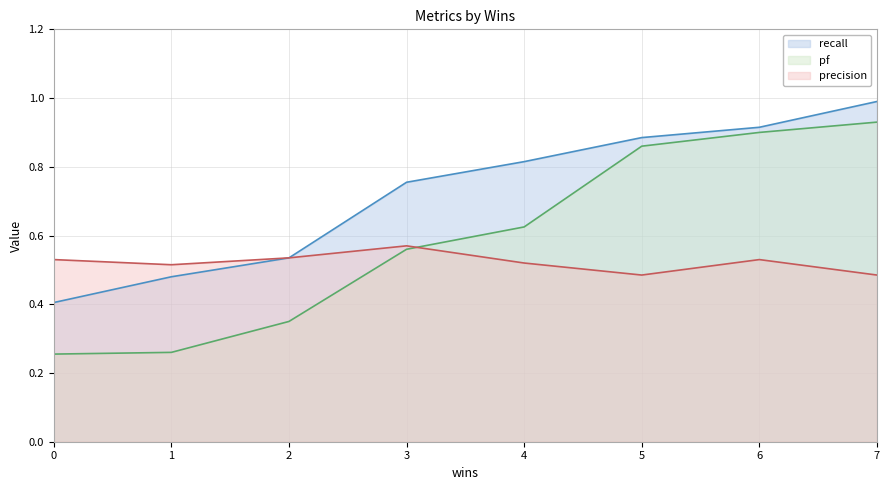

Rank the categories by precision line value from highest to lowest.

3, 2, 0, 6, 4, 1, 5, 7